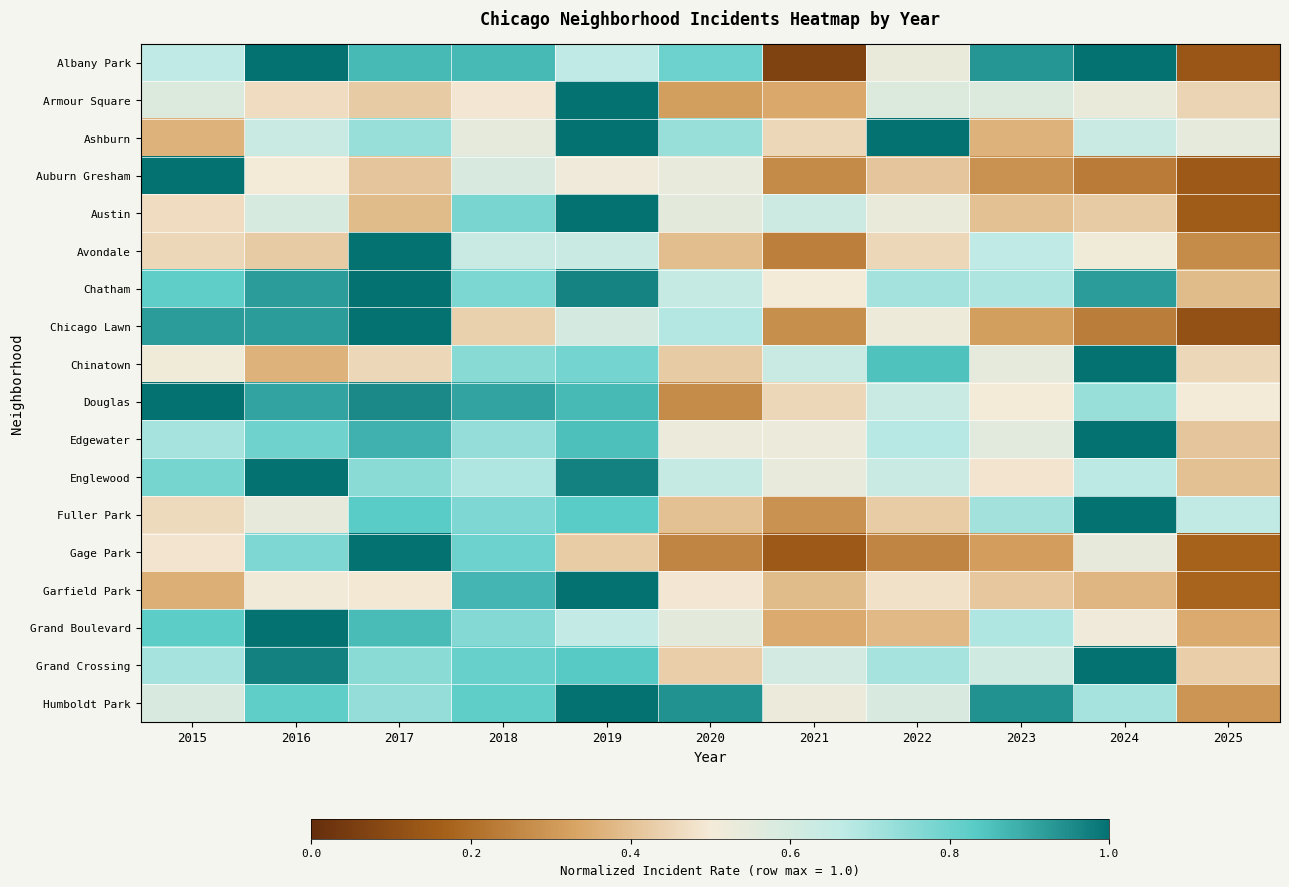

Between 2021 and 2024, which is larger?

2024